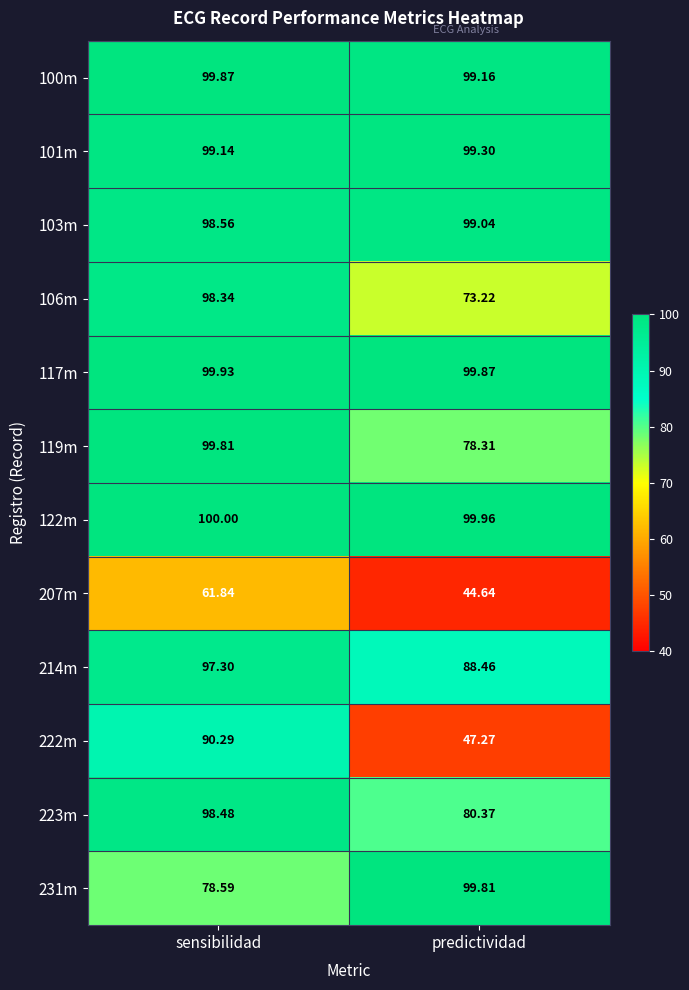

List the labels in order of 223m value, largest first.

sensibilidad, predictividad